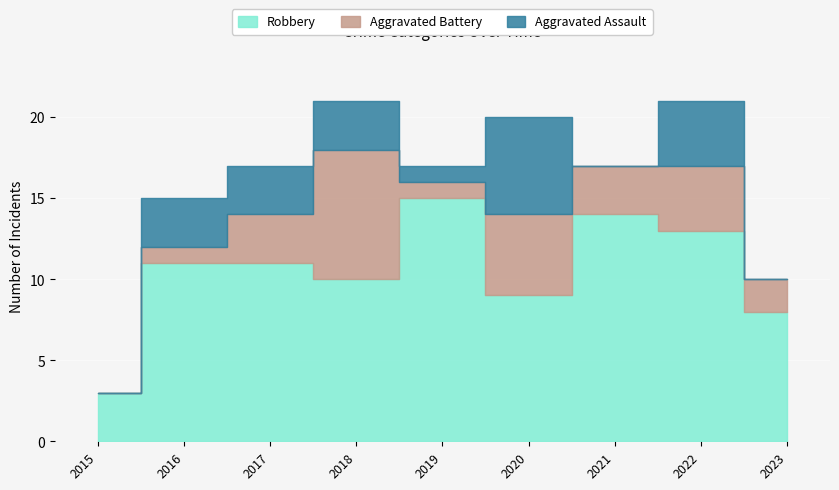

What are all the series names shown in the legend?

Robbery, Aggravated Battery, Aggravated Assault